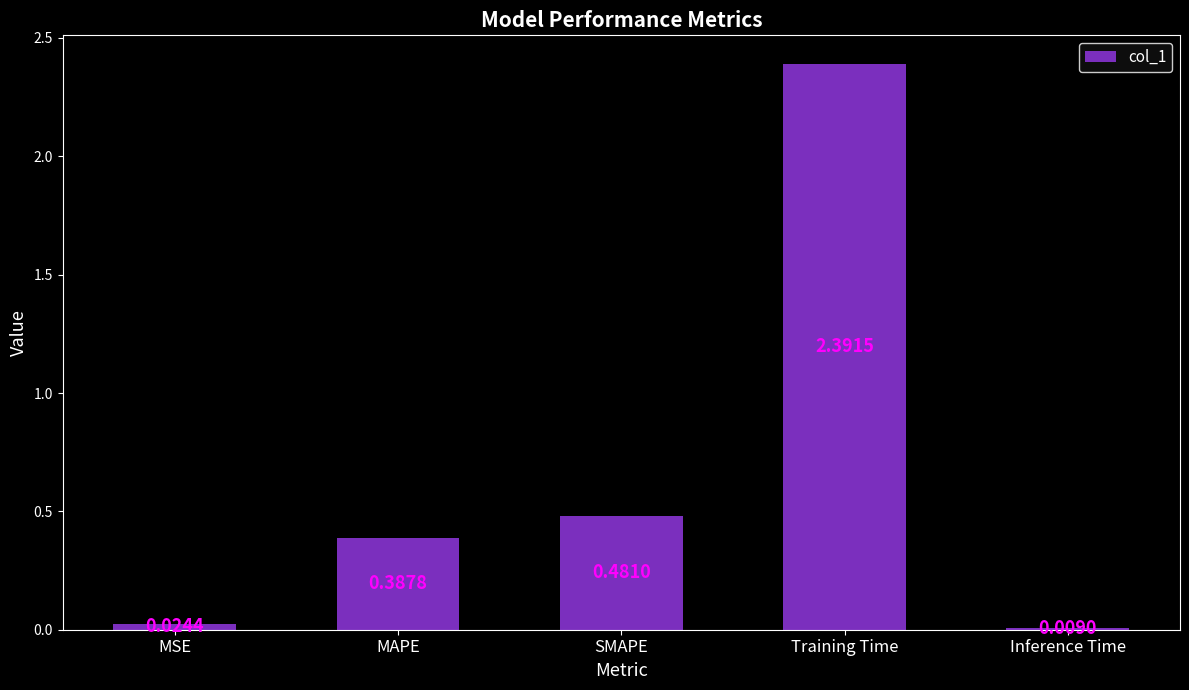

What is the sum of all values?

3.3